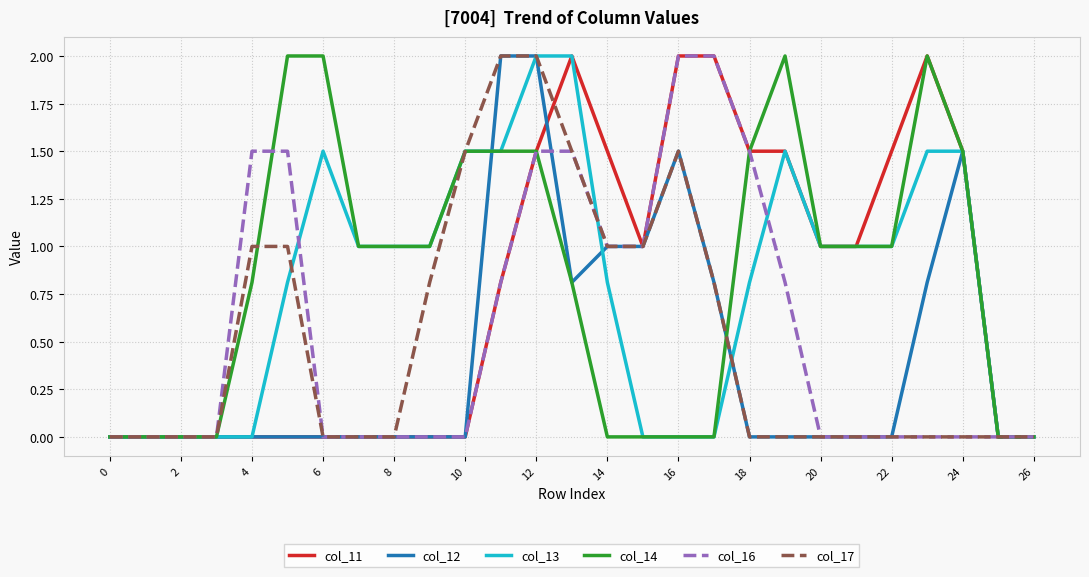

What are all the series names shown in the legend?

col_11, col_12, col_13, col_14, col_16, col_17